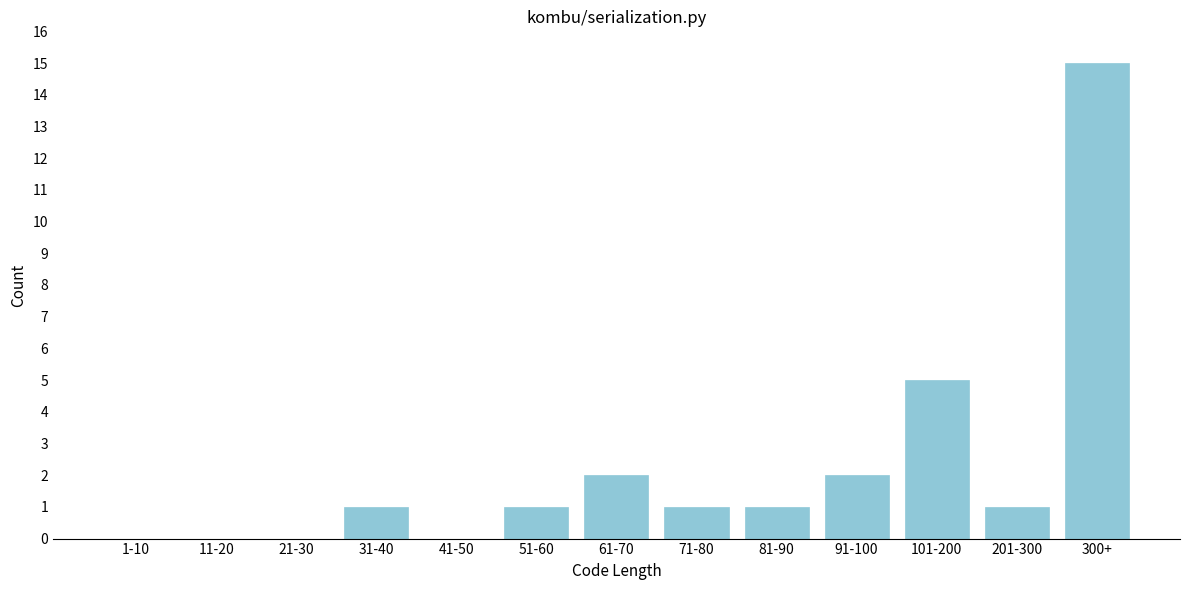

Reading right to left, list all the values displayed in this chart.

300+=15	201-300=1	101-200=5	91-100=2	81-90=1	71-80=1	61-70=2	51-60=1	41-50=0	31-40=1	21-30=0	11-20=0	1-10=0